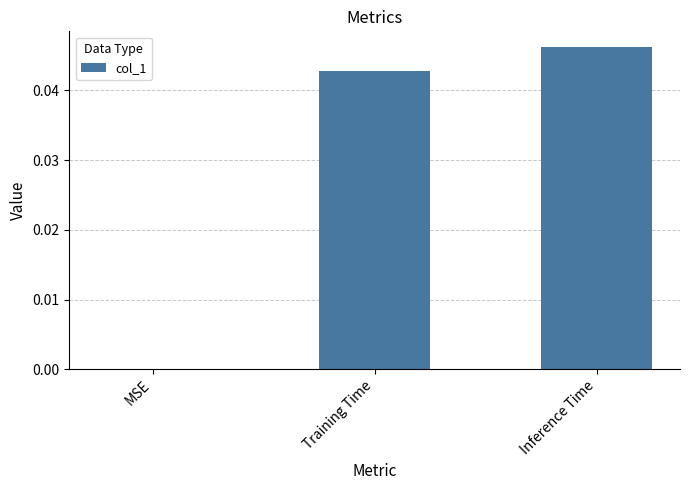

The chart shows a value of 0.0 at Training Time. True or false?

True